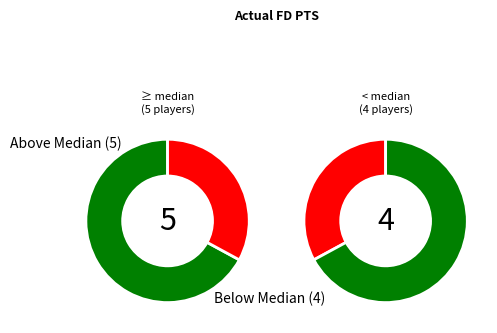

True or false: Avery Bradley accounts for 22% of the total.

False